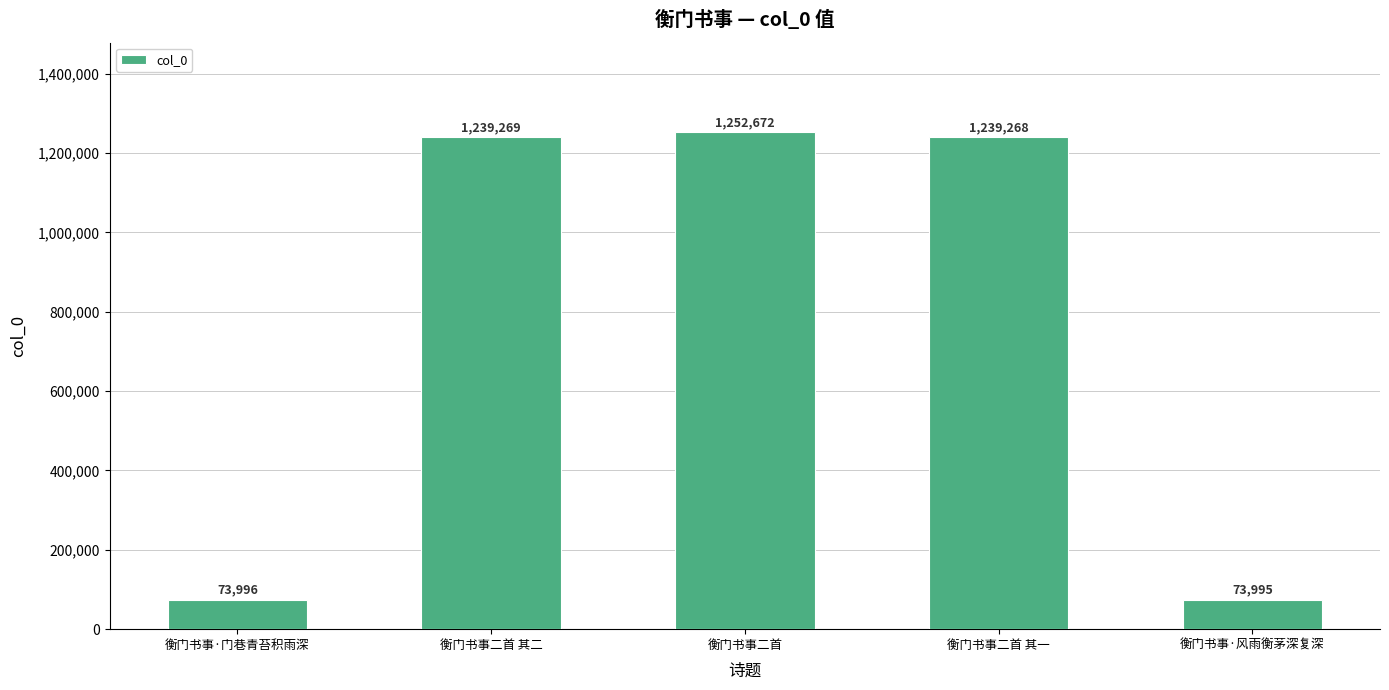

True or false: the data shows 871450 at 衡门书事二首.

False